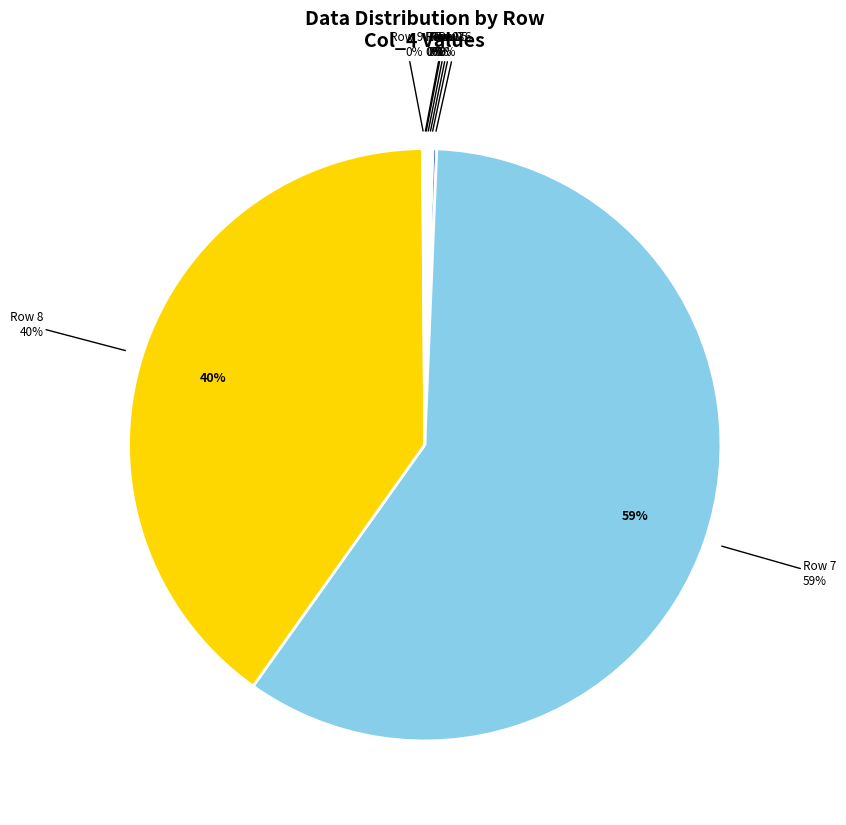

The Row 0 slice represents 0% of the pie. True or false?

True